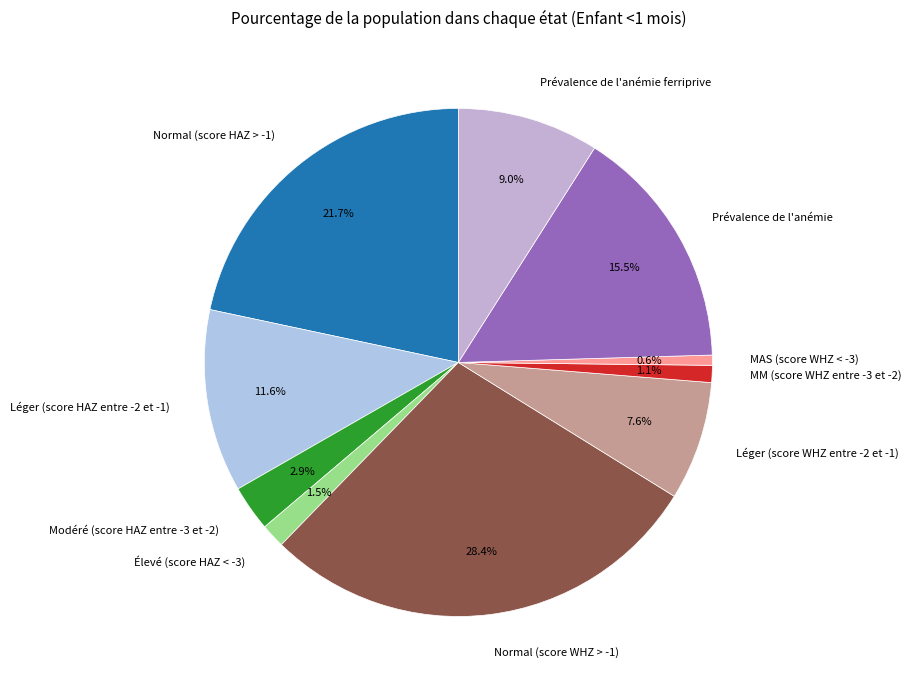

Which category has the biggest portion of the pie?

Normal (score WHZ > -1)